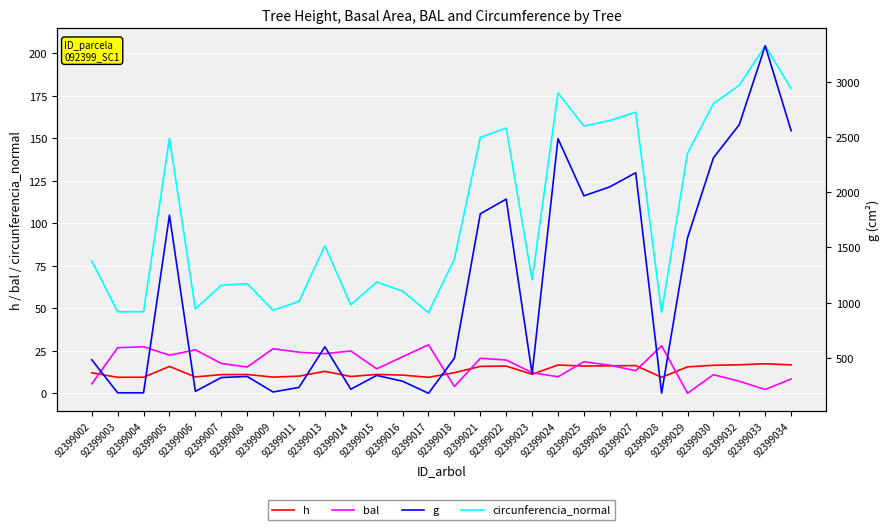

Which series has the largest range (max minus min)?

g